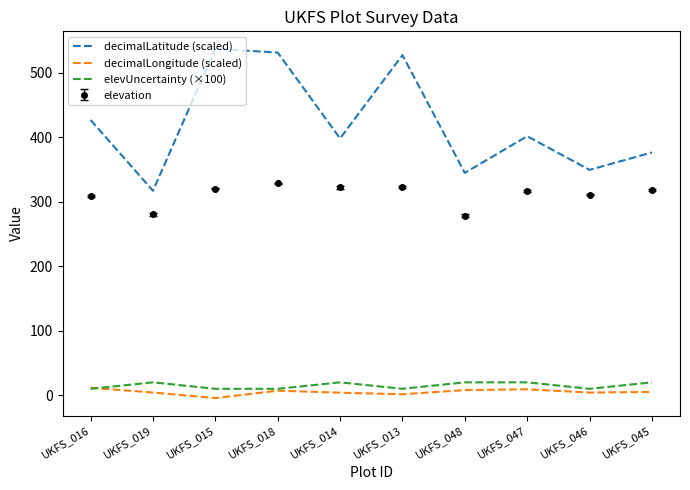

At which label is decimalLatitude (scaled) closest to 426?

UKFS_016